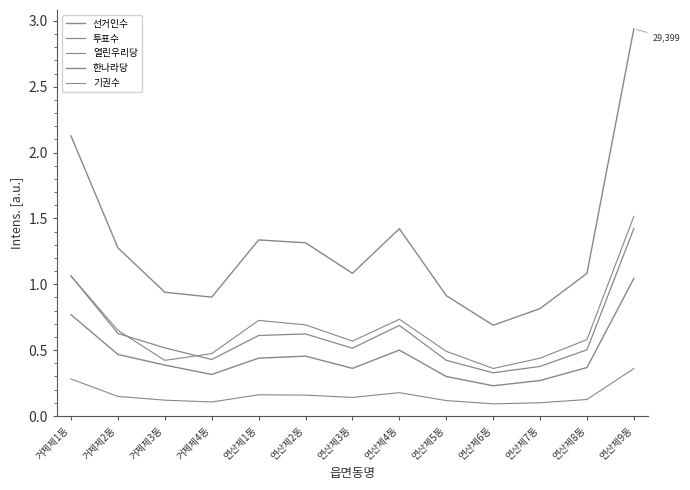

At which category does 투표수 reach its first local valley?

거제제4동